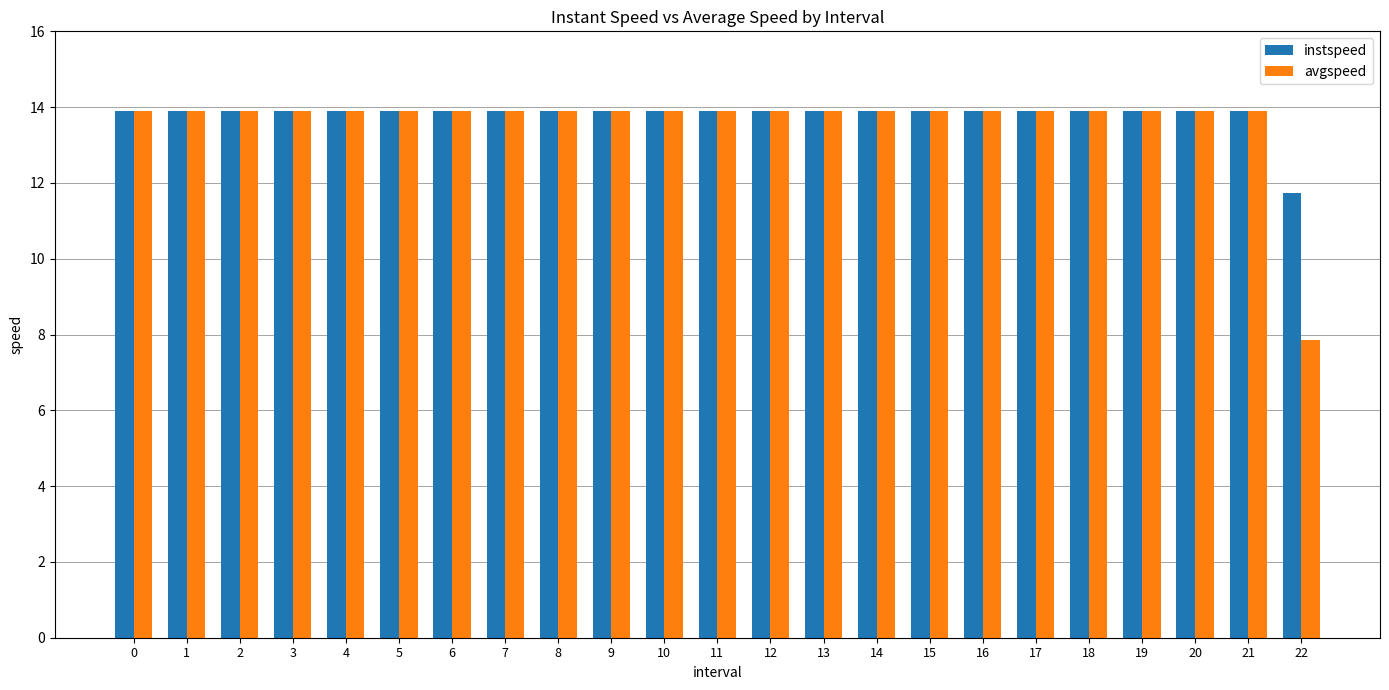

The value of avgspeed at 16 is 13.9. True or false?

True